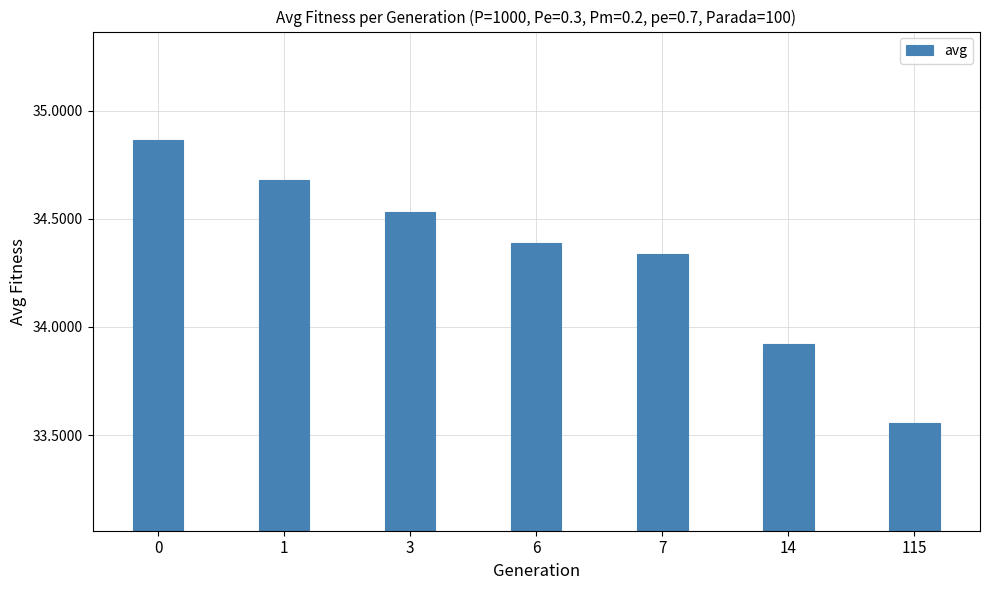

What is the approximate value at 1?

34.7